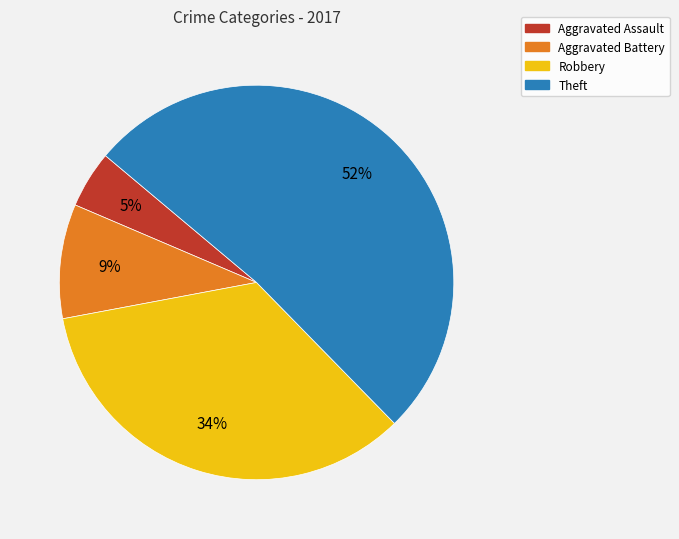

Is there a majority slice in this chart?

Yes